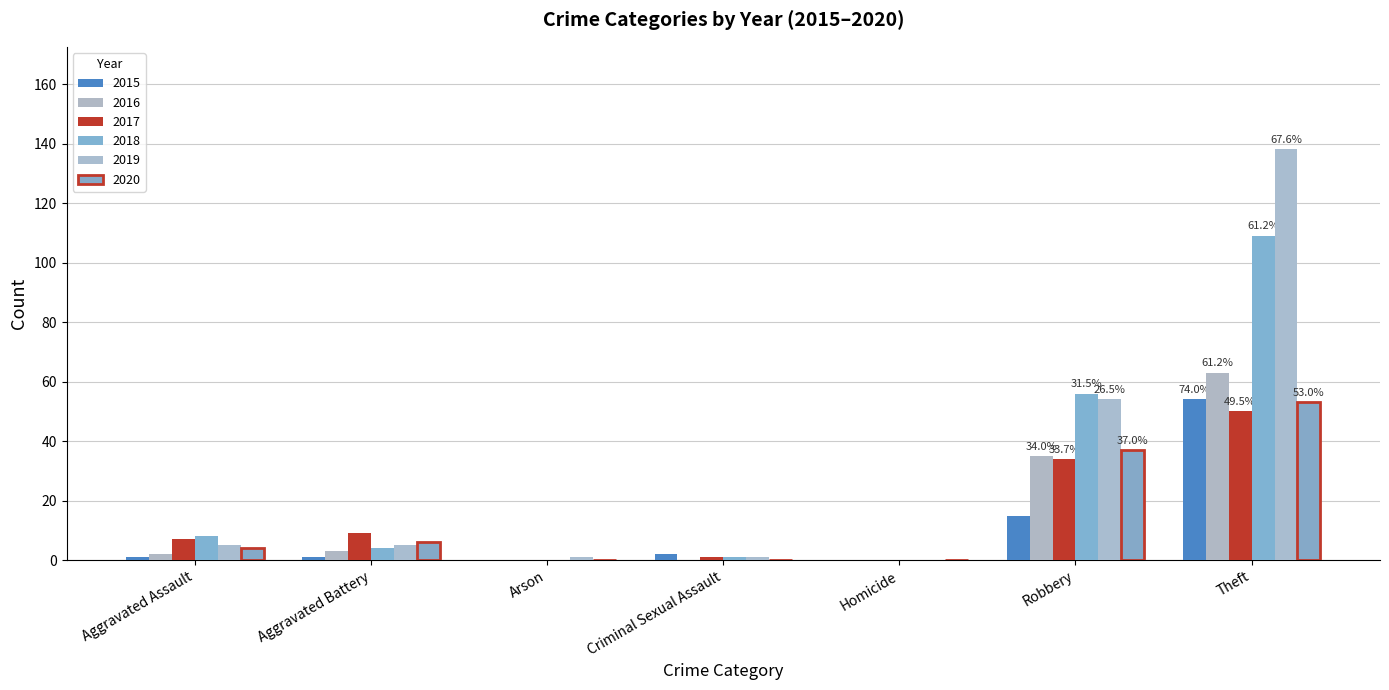

How many categories are shown in the chart?

7